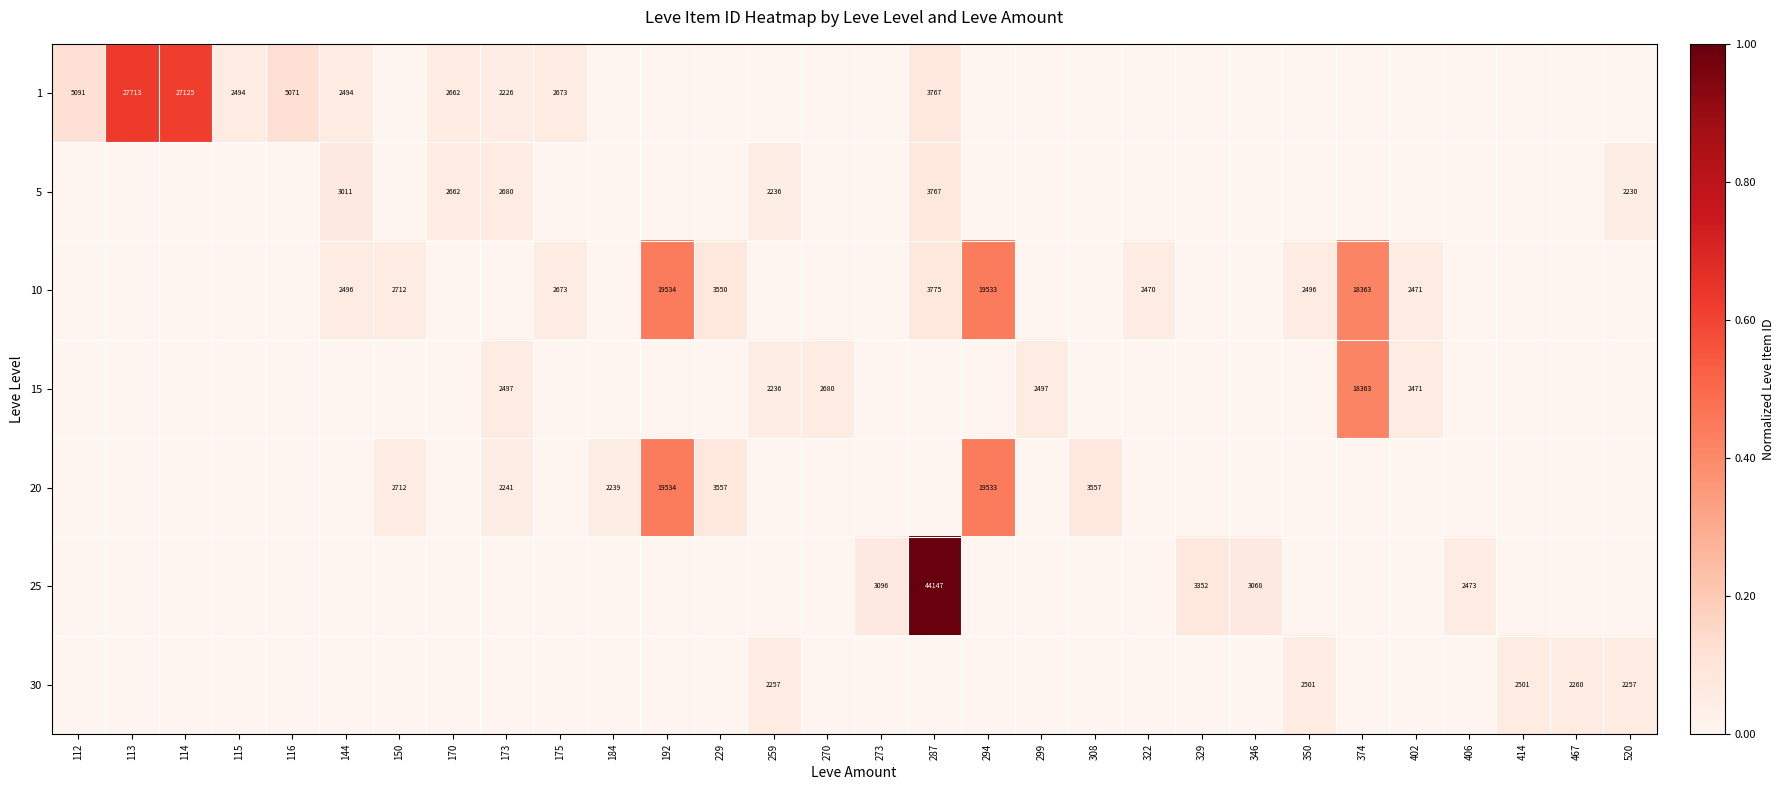

Is it true that 30 equals 4032 at 467?

False